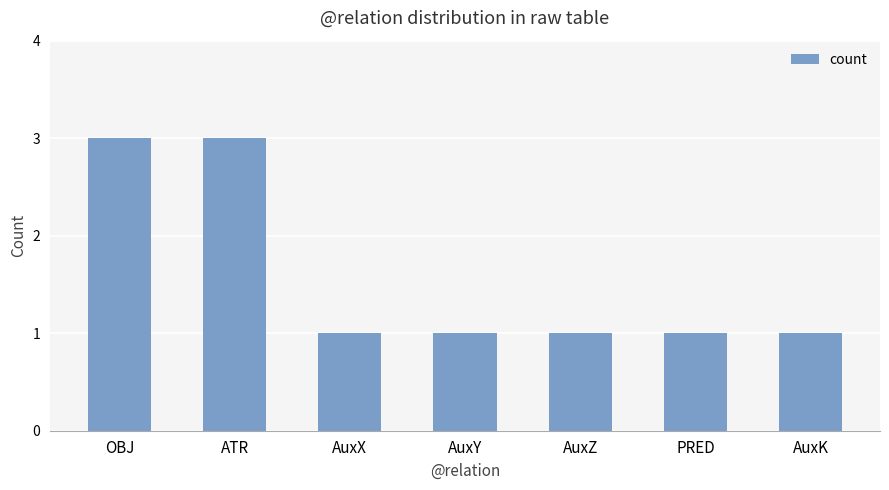

What is the value of the 6th bar from the left?

1